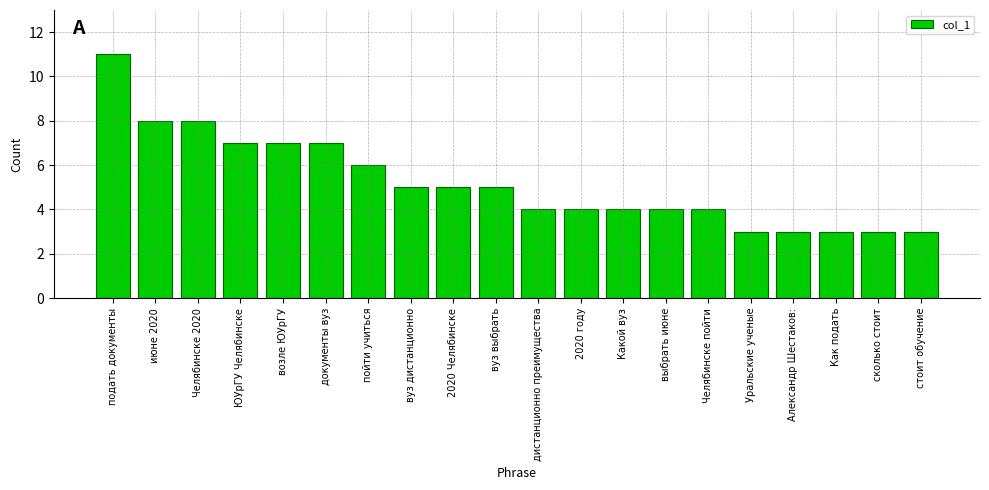

What is the change in value from вуз выбрать to 2020 году?

-1